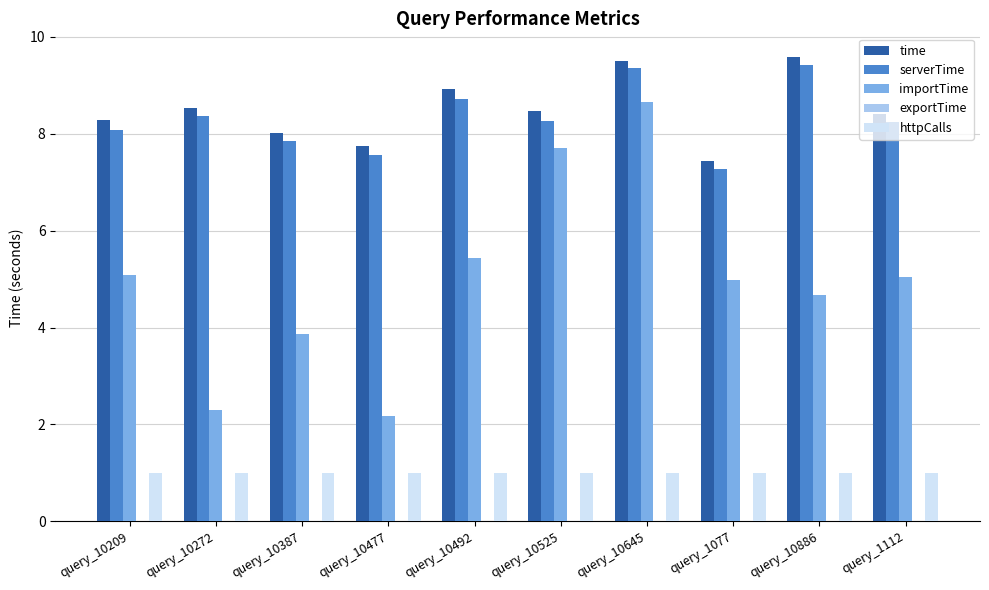

What is the sum of the importTime values at query_10387 and query_10886?

8.6